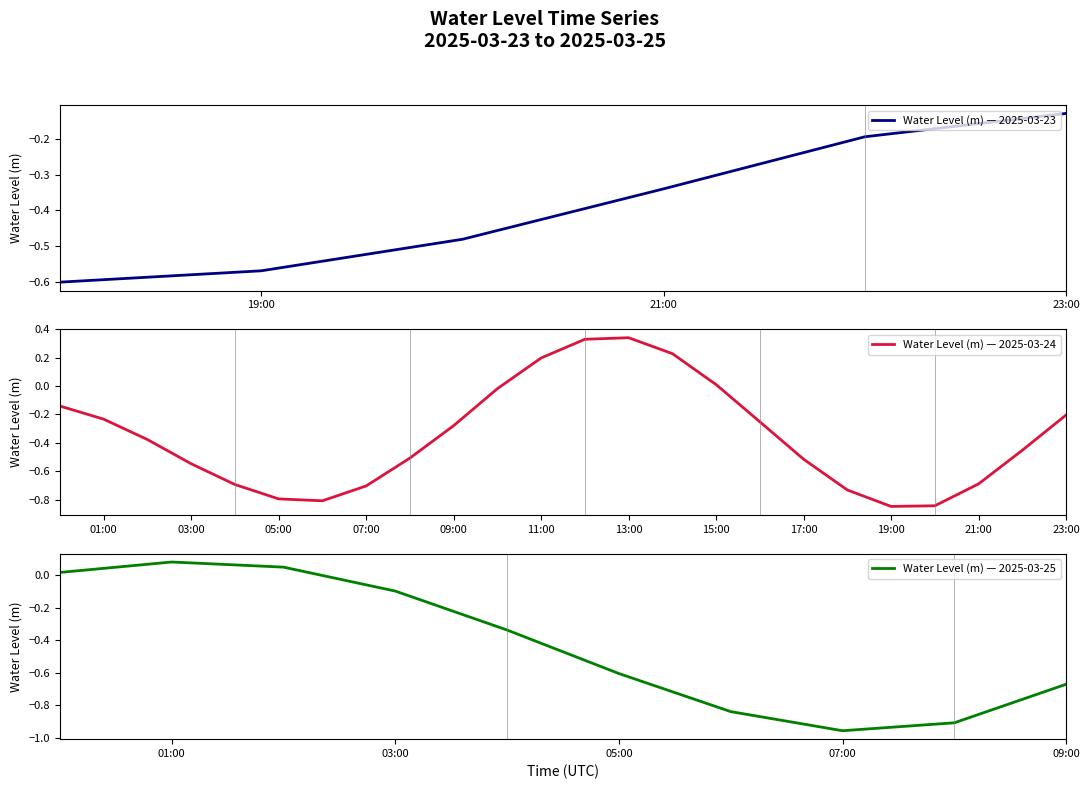

List the labels in order of value, largest first.

2025-03-24 13:00:00, 2025-03-24 12:00:00, 2025-03-24 14:00:00, 2025-03-24 11:00:00, 2025-03-25 01:00:00, 2025-03-25 02:00:00, 2025-03-25 00:00:00, 2025-03-24 15:00:00, 2025-03-24 10:00:00, 2025-03-25 03:00:00, 2025-03-23 23:00:00, 2025-03-24 00:00:00, 2025-03-23 22:00:00, 2025-03-24 23:00:00, 2025-03-24 01:00:00, 2025-03-24 16:00:00, 2025-03-24 09:00:00, 2025-03-25 04:00:00, 2025-03-23 21:00:00, 2025-03-24 02:00:00, 2025-03-24 22:00:00, 2025-03-23 20:00:00, 2025-03-24 08:00:00, 2025-03-24 17:00:00, 2025-03-24 03:00:00, 2025-03-23 19:00:00, 2025-03-23 18:00:00, 2025-03-25 05:00:00, 2025-03-25 09:00:00, 2025-03-24 21:00:00, 2025-03-24 04:00:00, 2025-03-24 07:00:00, 2025-03-24 18:00:00, 2025-03-24 05:00:00, 2025-03-24 06:00:00, 2025-03-25 06:00:00, 2025-03-24 20:00:00, 2025-03-24 19:00:00, 2025-03-25 08:00:00, 2025-03-25 07:00:00